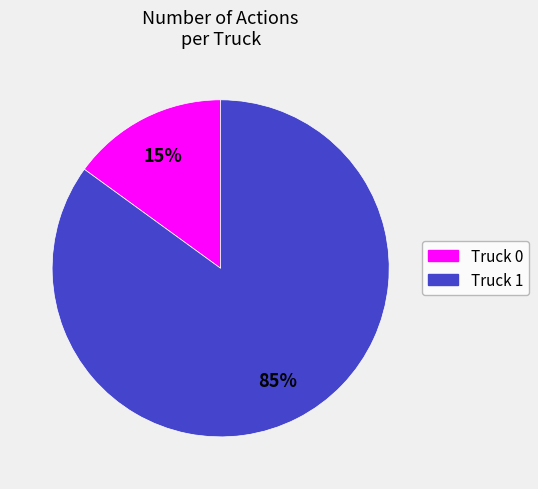

Count the number of slices in the pie.

2